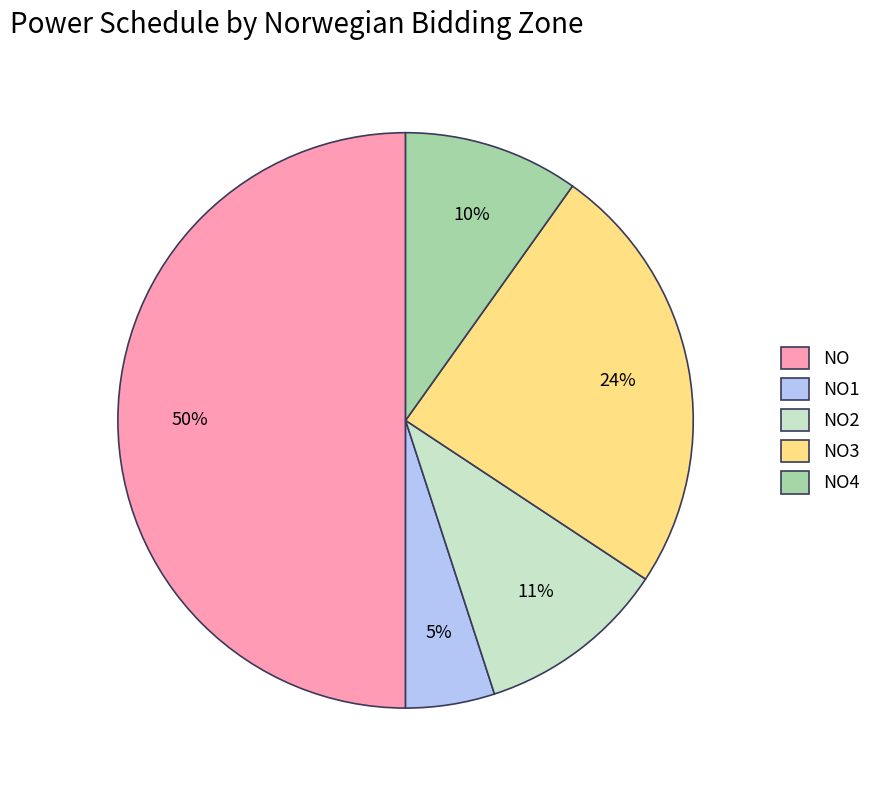

Between NO2 and NO, which is larger?

NO